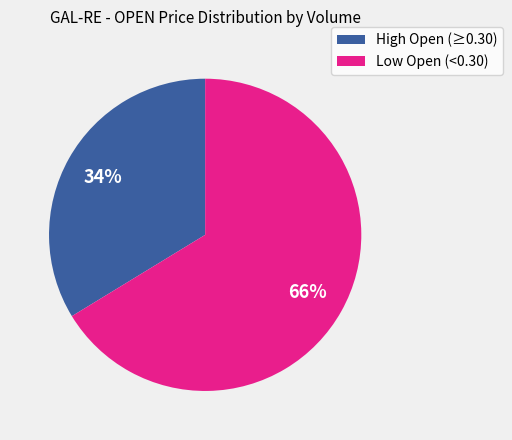

How many segments does this pie chart have?

2